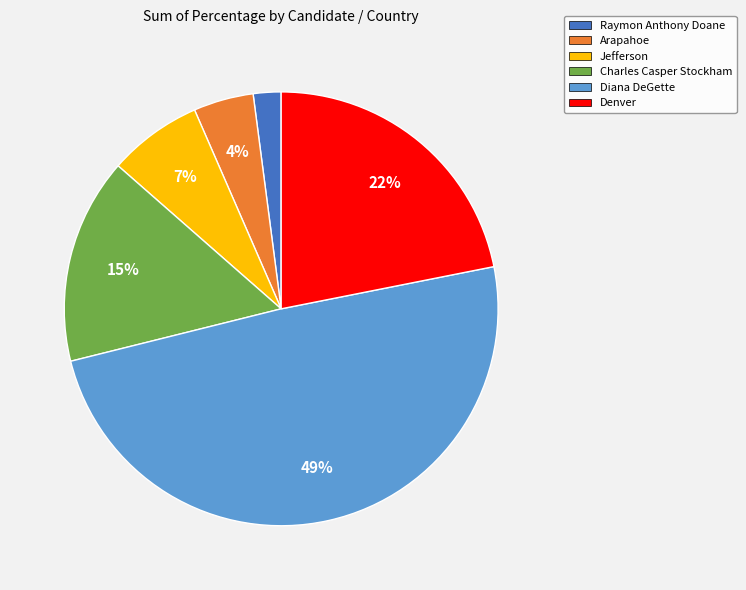

To the nearest percent, what percentage of the pie is Jefferson?

7%